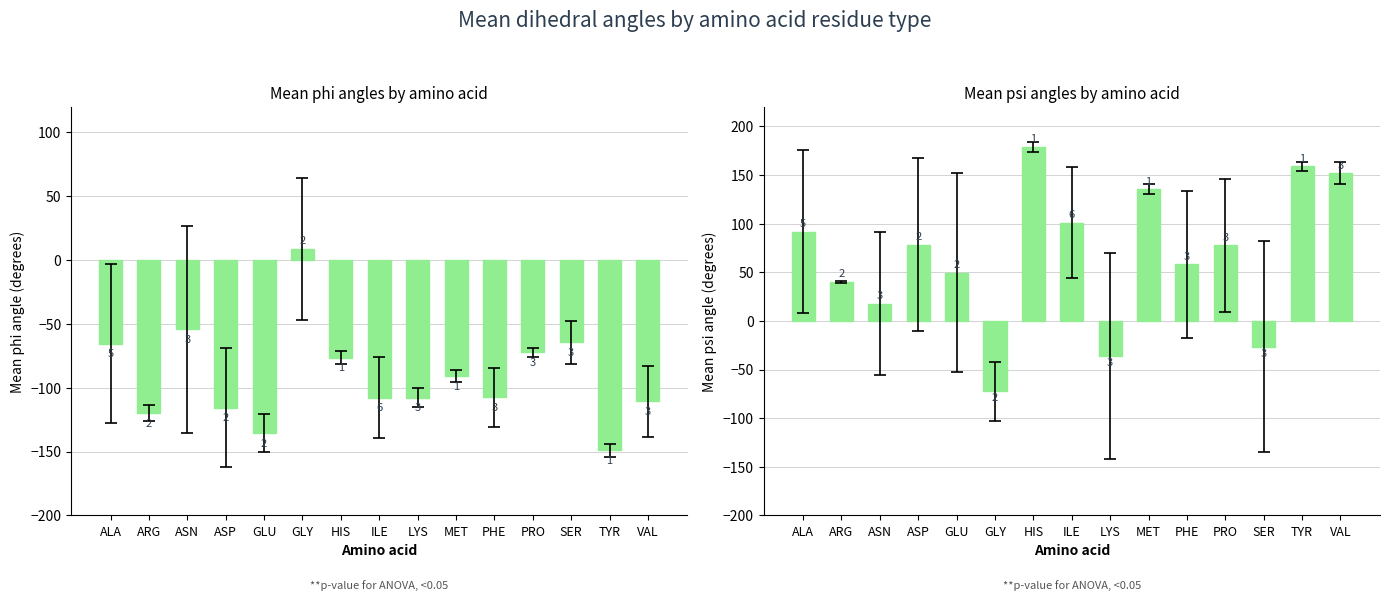

True or false: mean_psi has a value of -46.0 at SER.

False